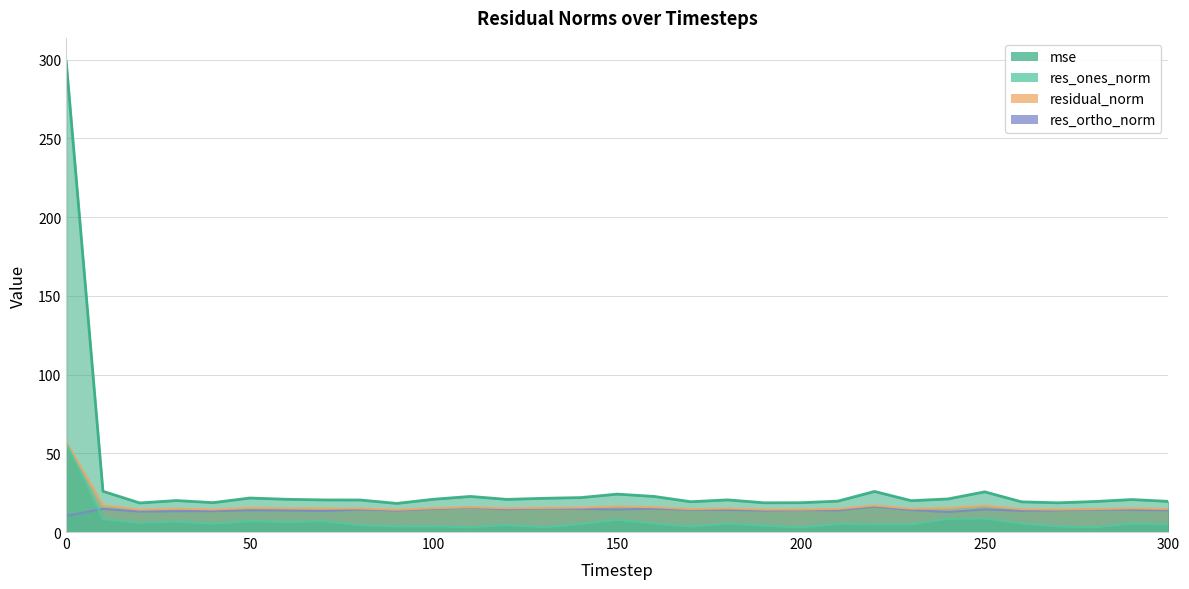

Which series has the widest spread of values?

mse